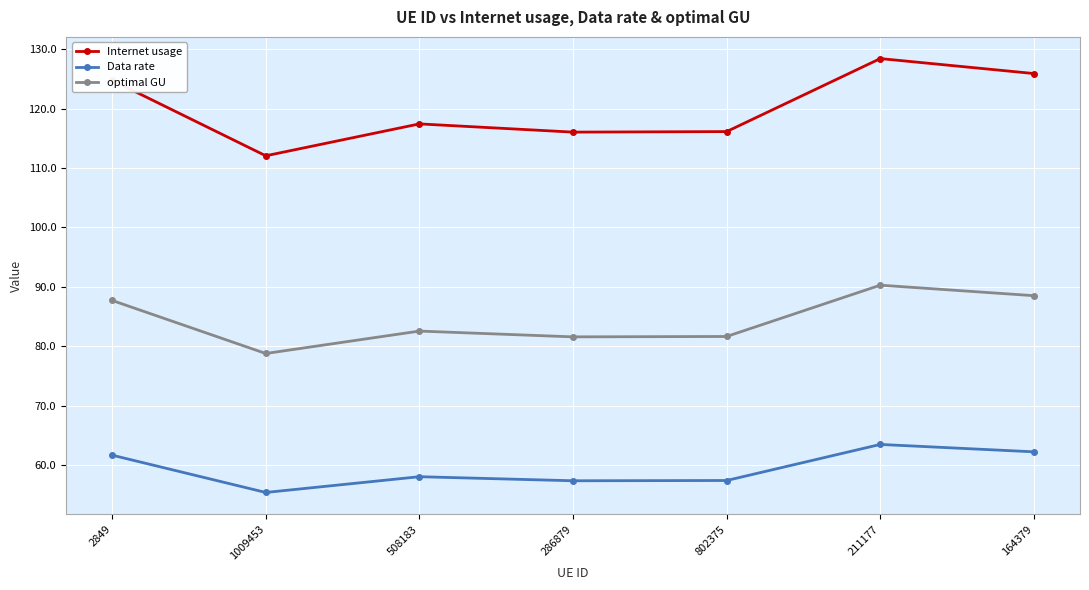

True or false: Data rate has a value of 57.3 at 286879.

True